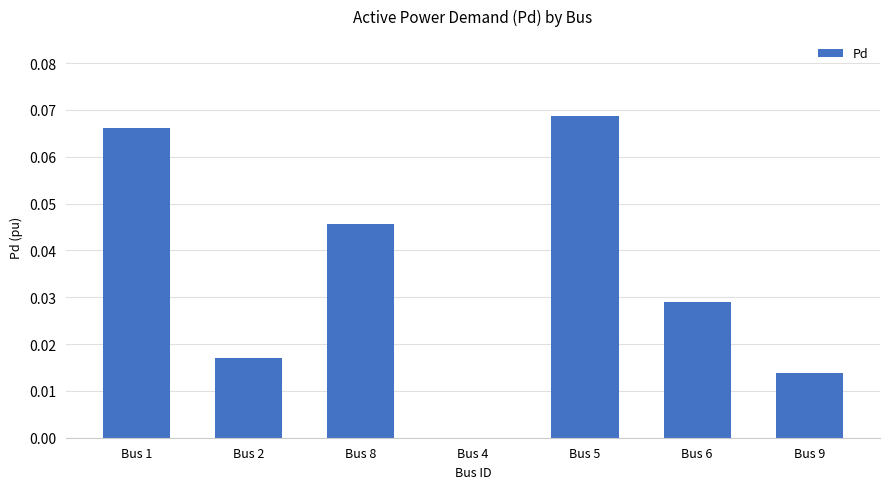

Where is the data nearest to the value 0?

Bus 4